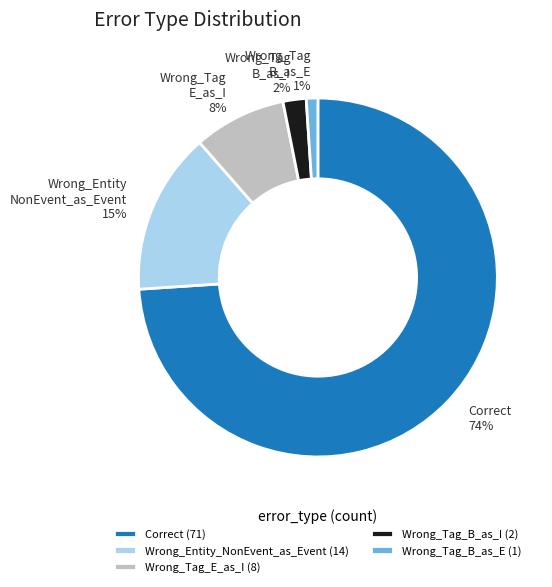

What percentage is the Wrong_Tag_B_as_E slice, to the nearest percent?

1%